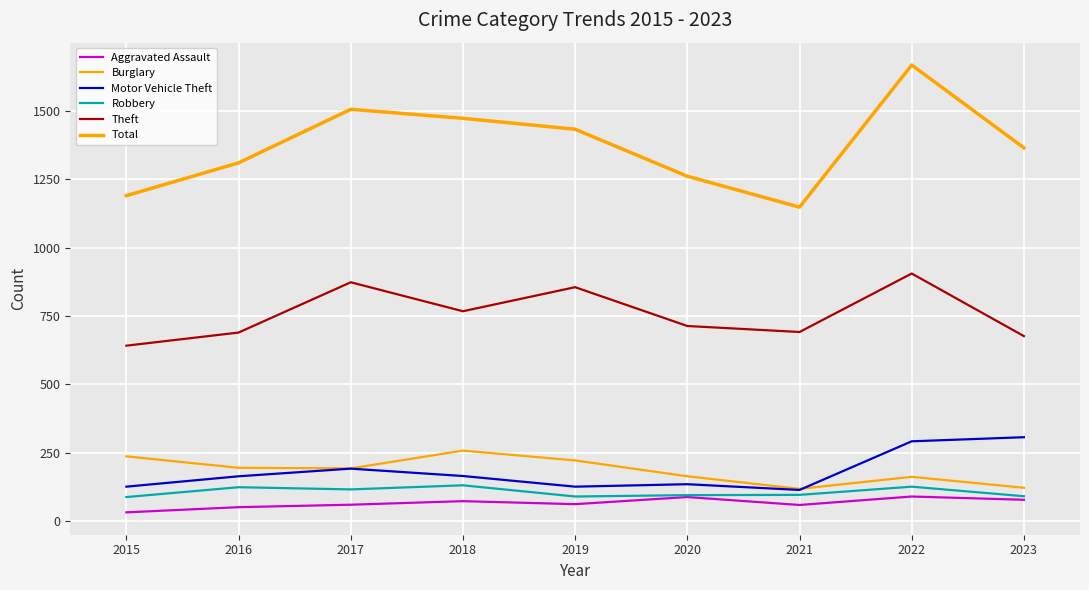

List the labels in order of Aggravated Assault value, smallest first.

2015, 2016, 2021, 2017, 2019, 2018, 2023, 2020, 2022